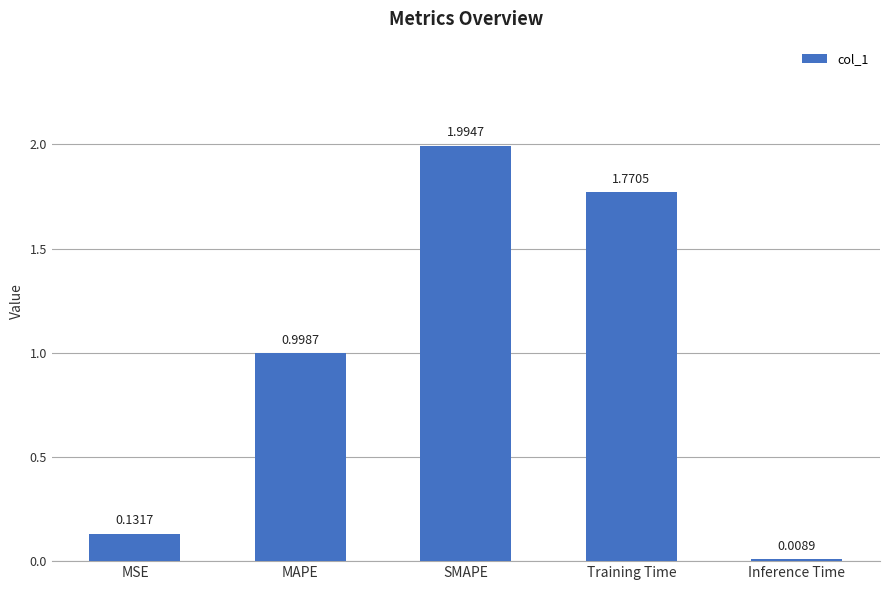

Which label corresponds to the largest value in the chart?

SMAPE